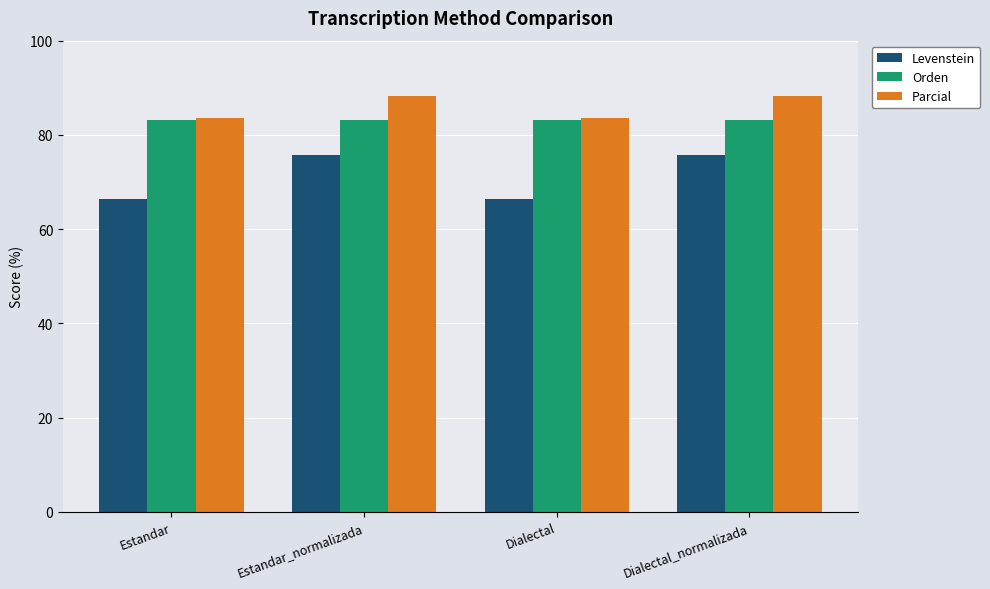

Count the number of categories in the chart.

4